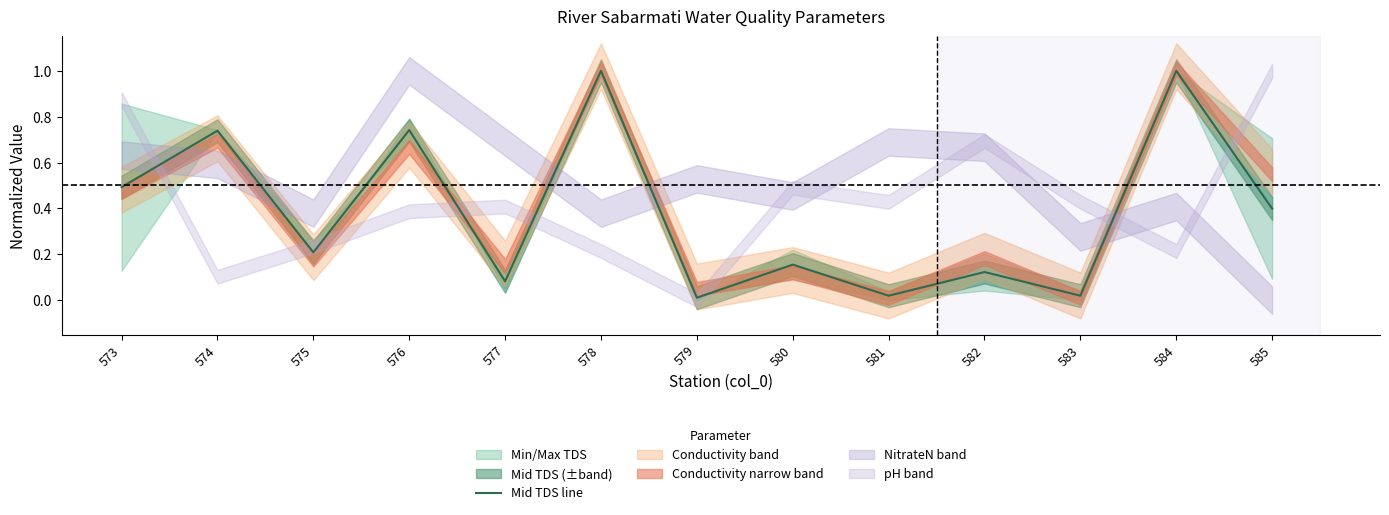

Does the chart have visible grid lines?

No